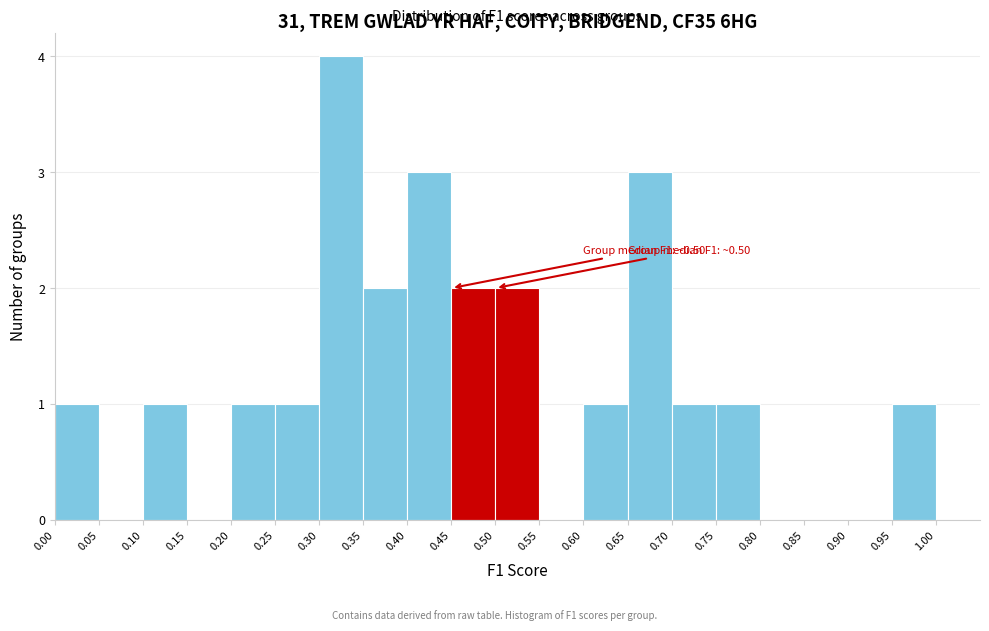

Over which range of the x-axis is the bar tallest?

0.30 to 0.35